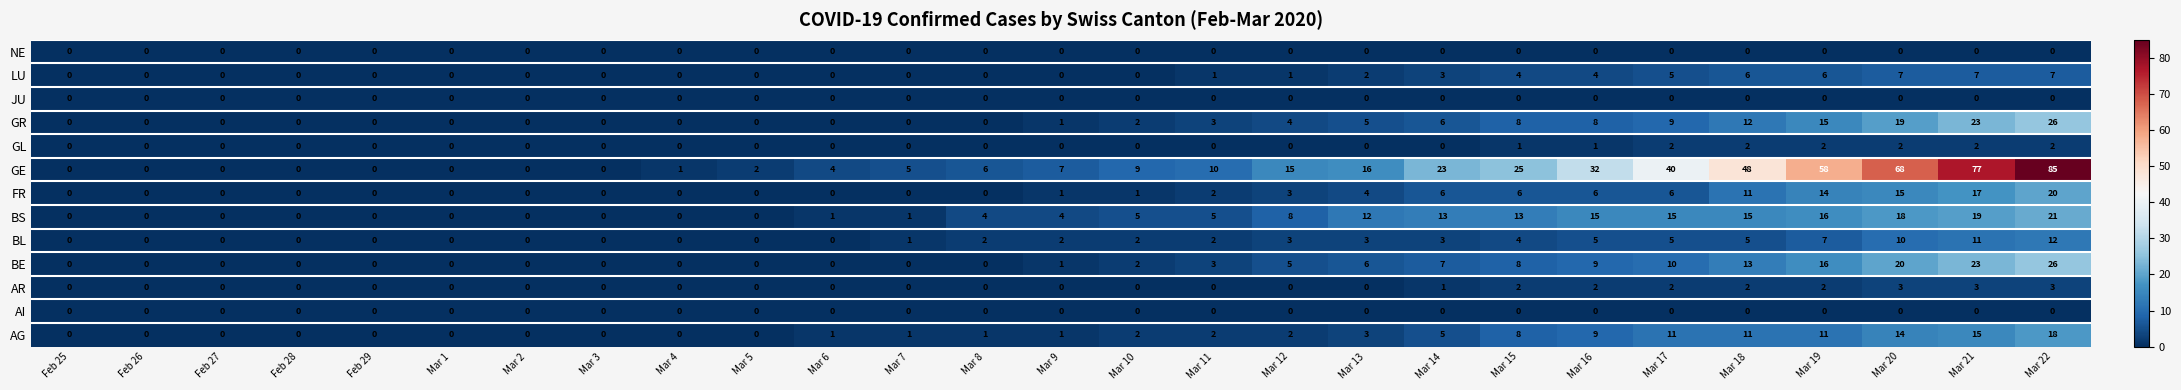

What is the average value of the BE series?

6